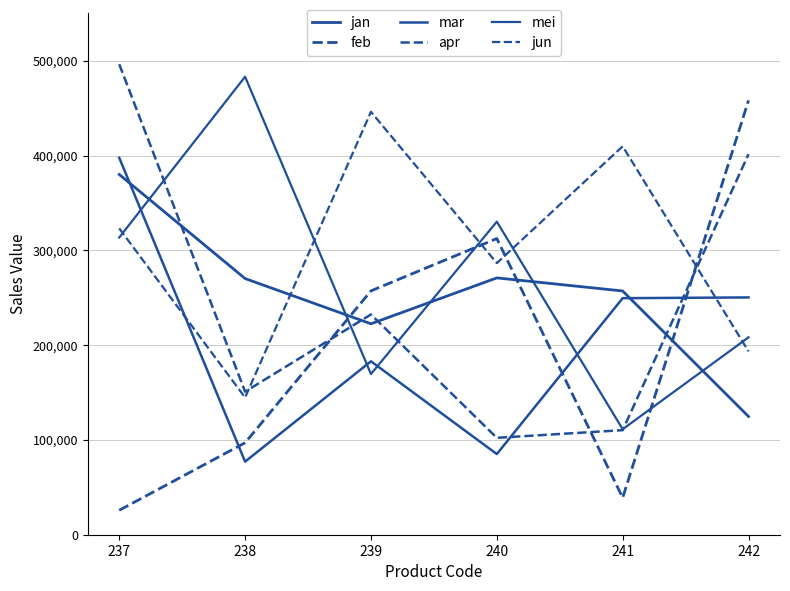

What is the maximum value shown in the chart?

496300